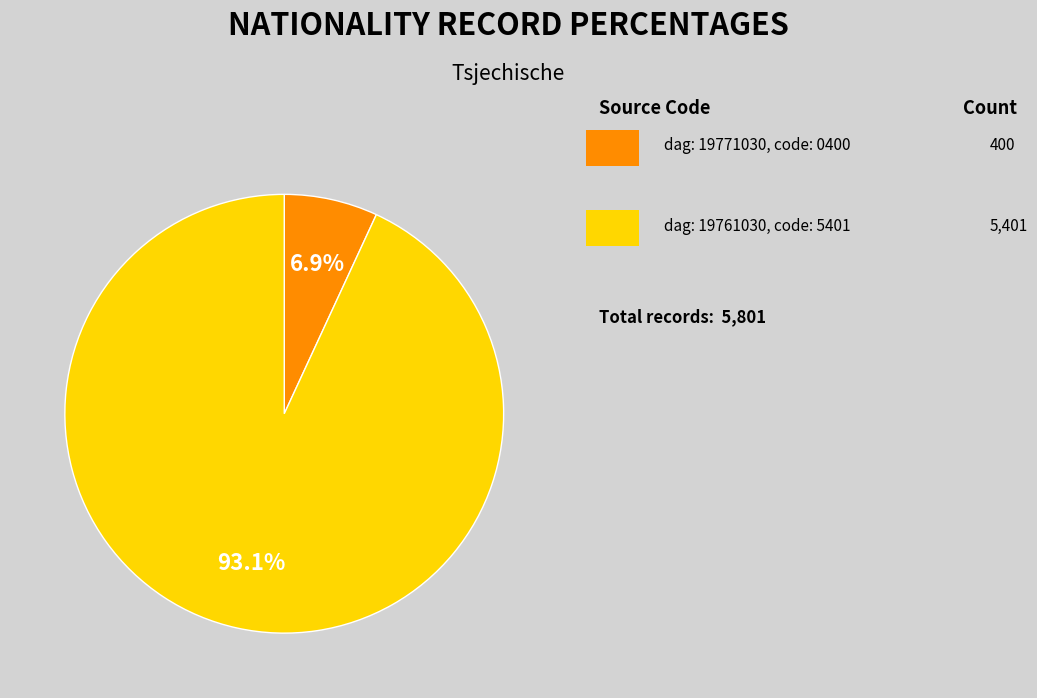

Is there a majority slice in this chart?

Yes